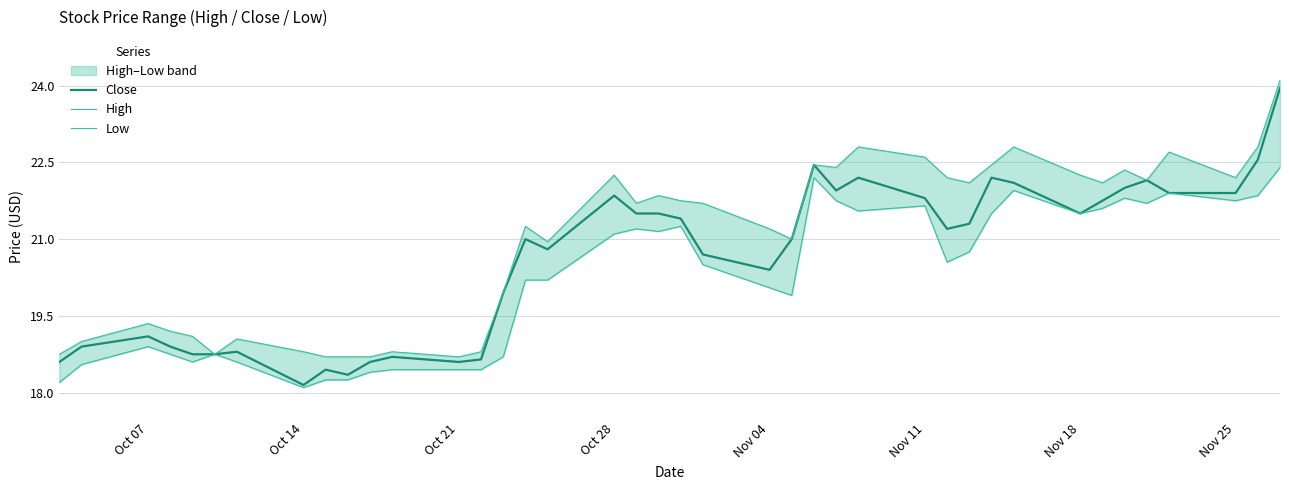

What is the lowest value of the Low series?

18.1